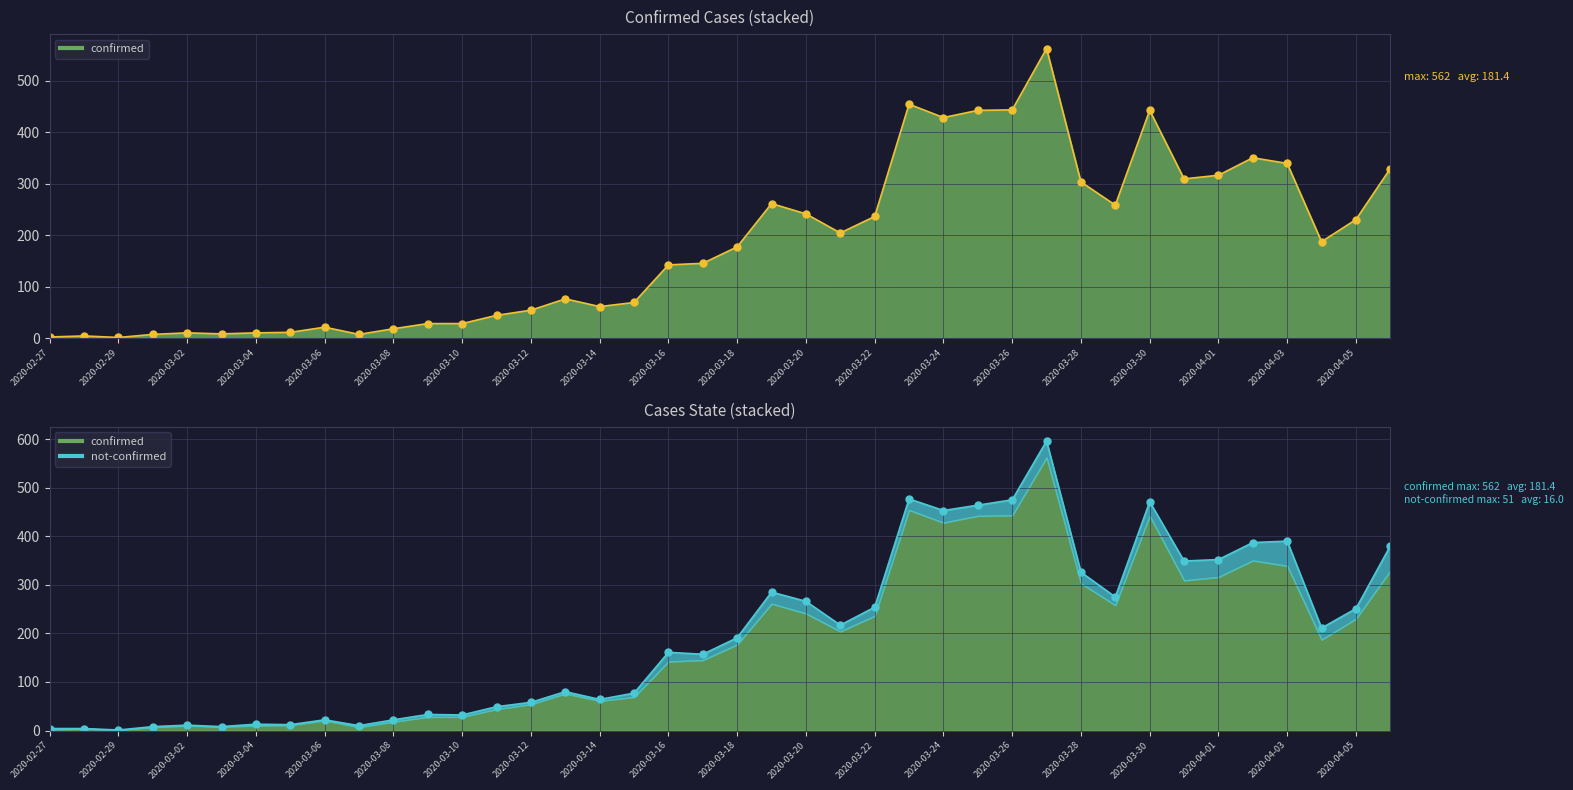

What value does the data have at 2020-03-18, to the nearest 100?

200